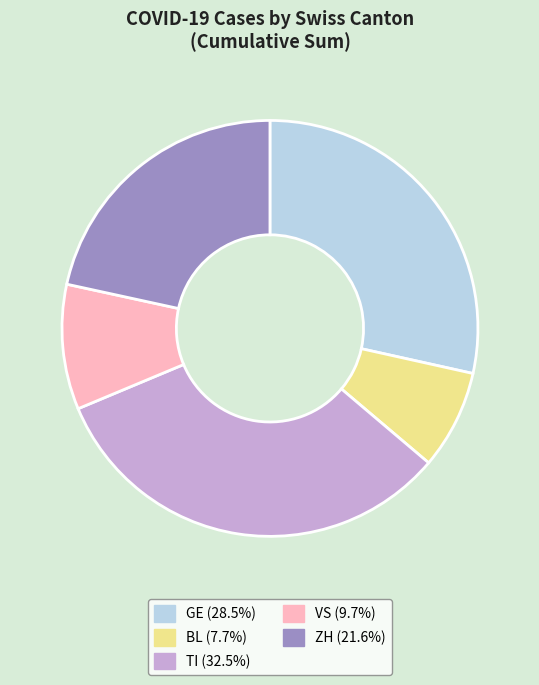

Is the sum of ZH and TI greater than half?

Yes